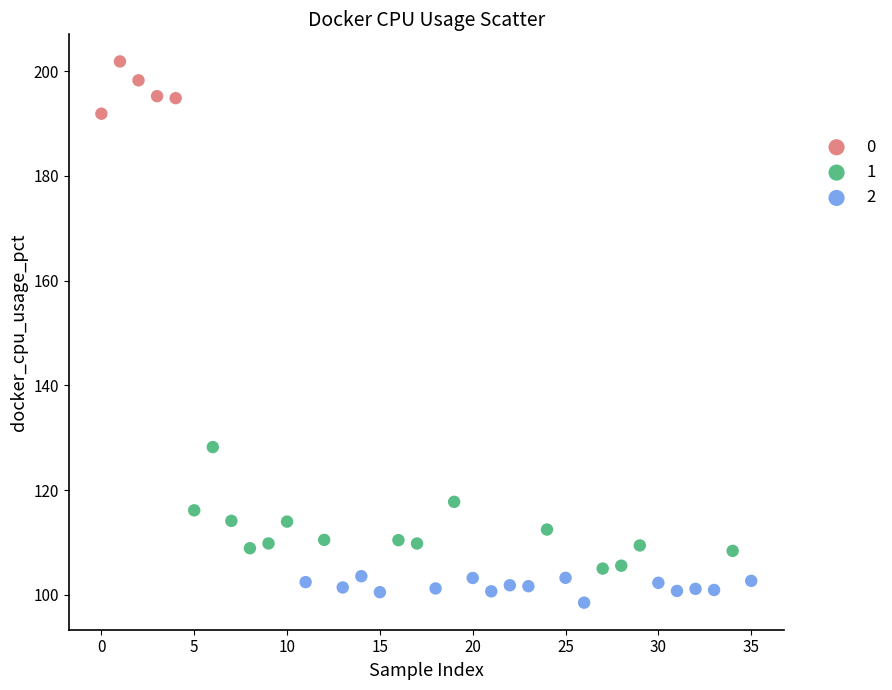

What are all the series names shown in the legend?

0, 1, 2